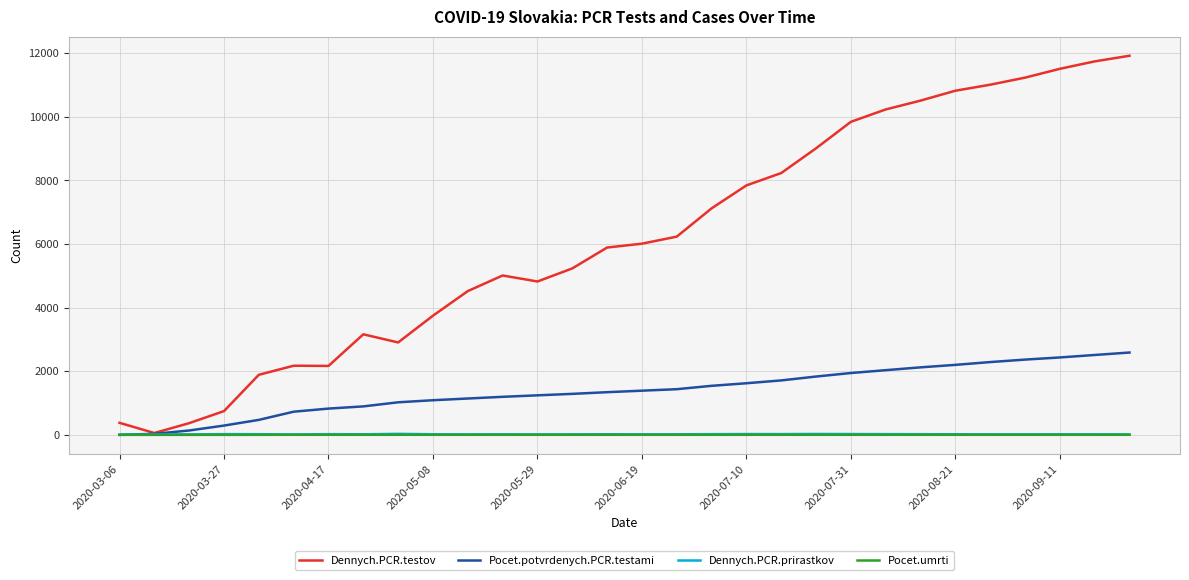

Which series has the largest total across all categories?

Dennych.PCR.testov